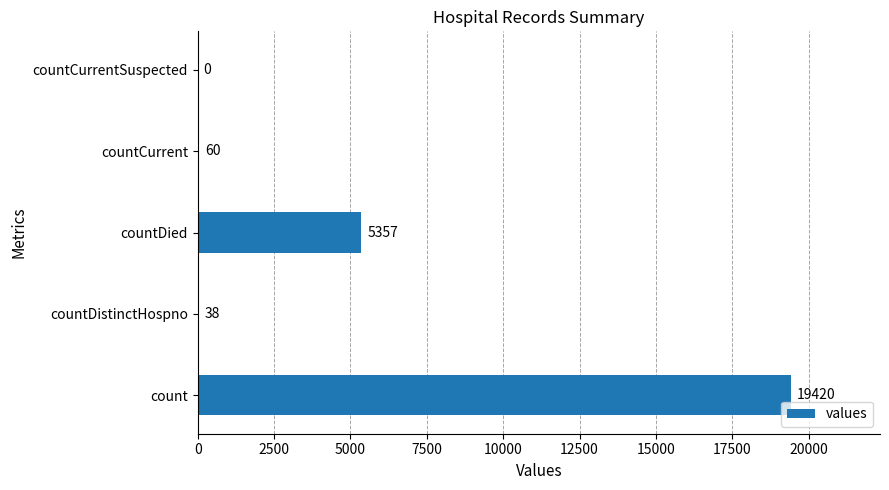

At which label is the value closest to 9710?

countDied